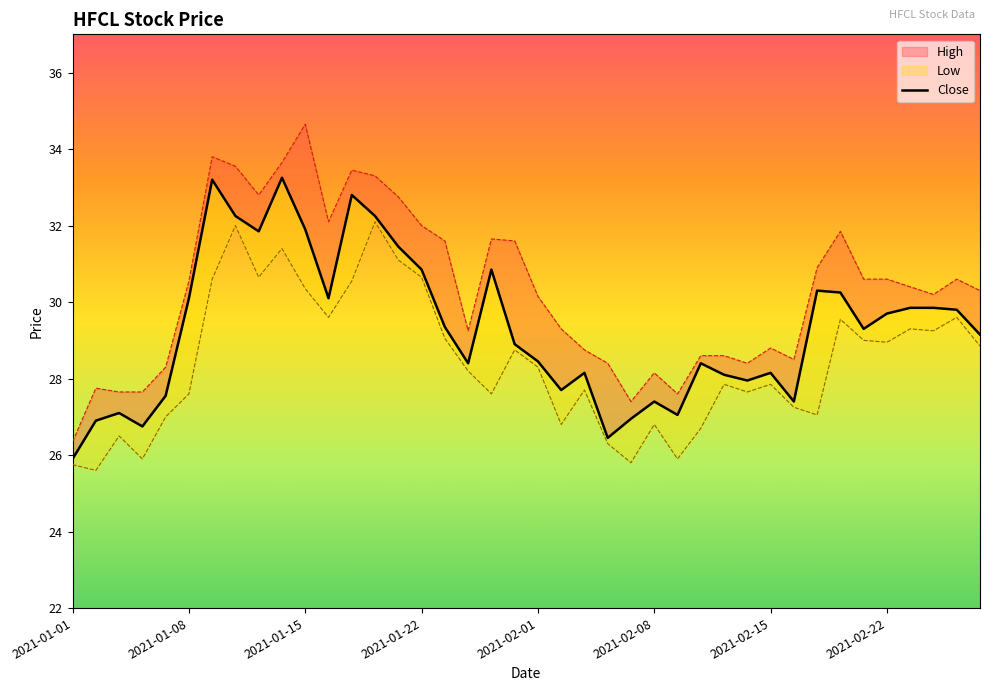

How many interior local peaks does the Low series have?

12